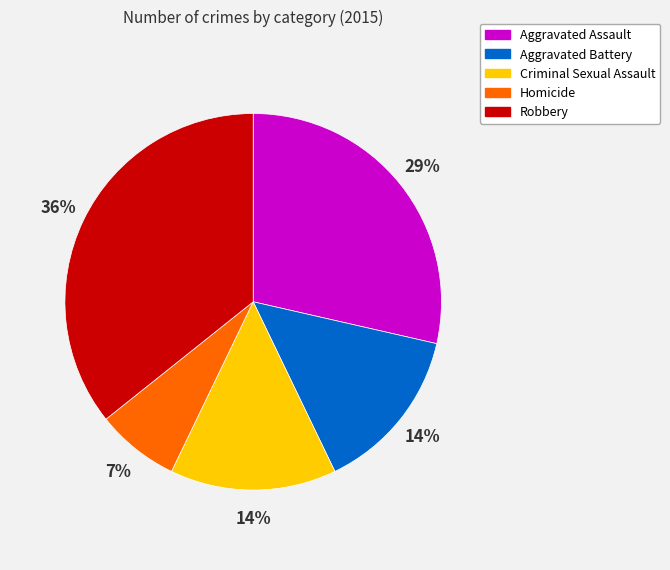

What percentage is the Aggravated Assault slice, to the nearest percent?

29%